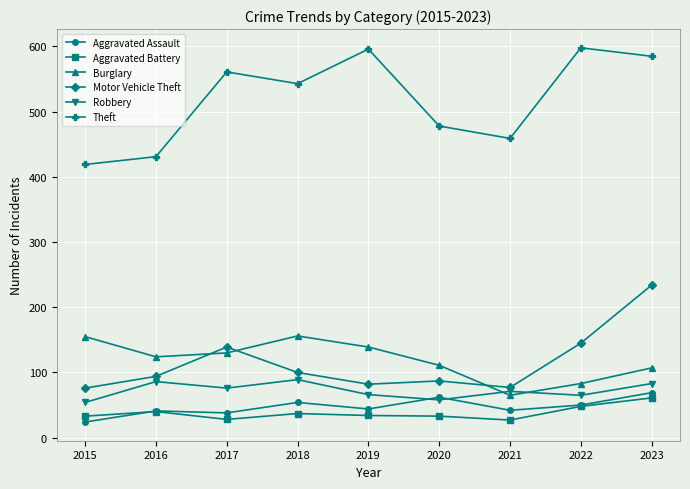

What is the sum of the Aggravated Battery values at 2023 and 2019?

95